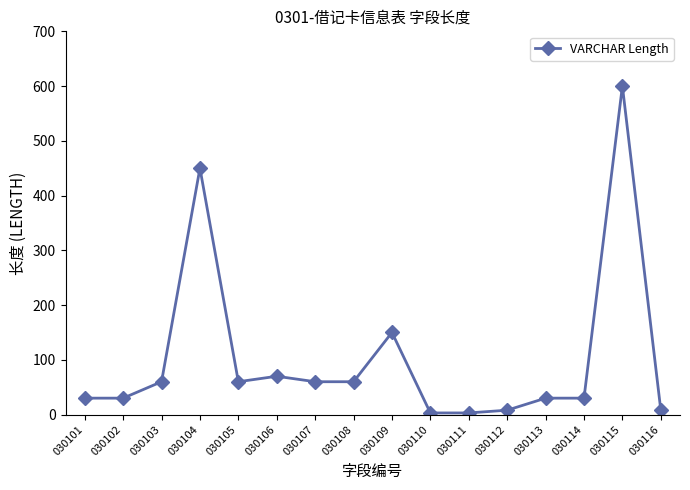

Reading left to right, what are all the values shown in this chart?

30	30	60	450	60	70	60	60	150	3	3	8	30	30	600	8